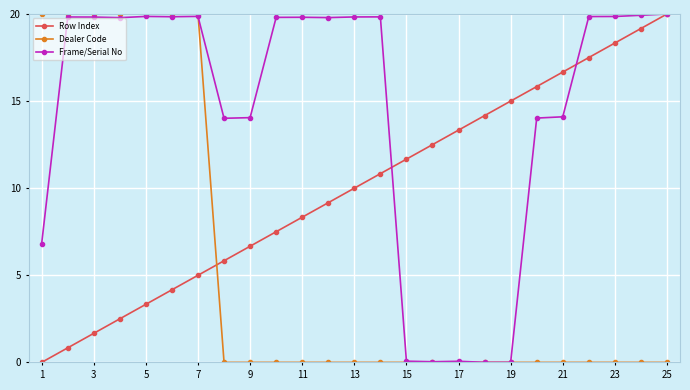

Which series has the largest total across all categories?

Frame/Serial No